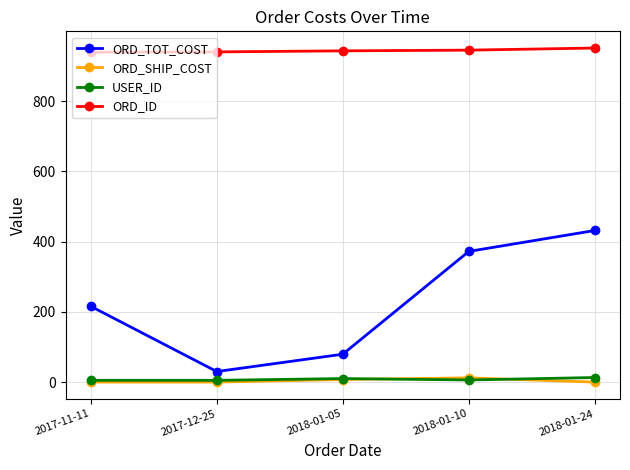

Where does the USER_ID series first go above 6?

2018-01-05